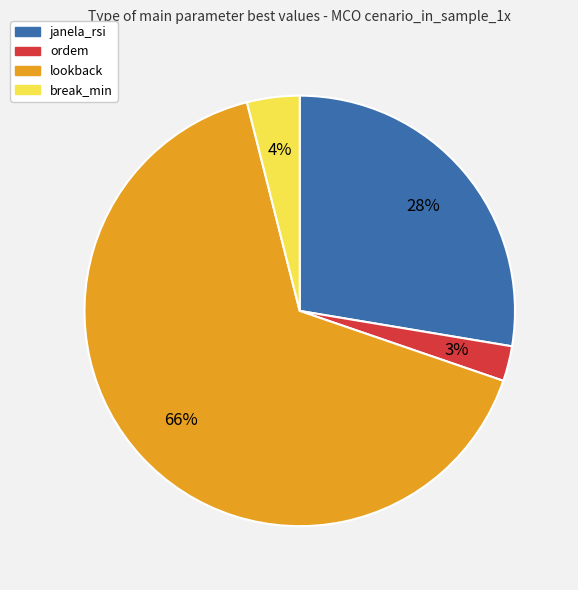

Does ordem represent more than half of the total?

No